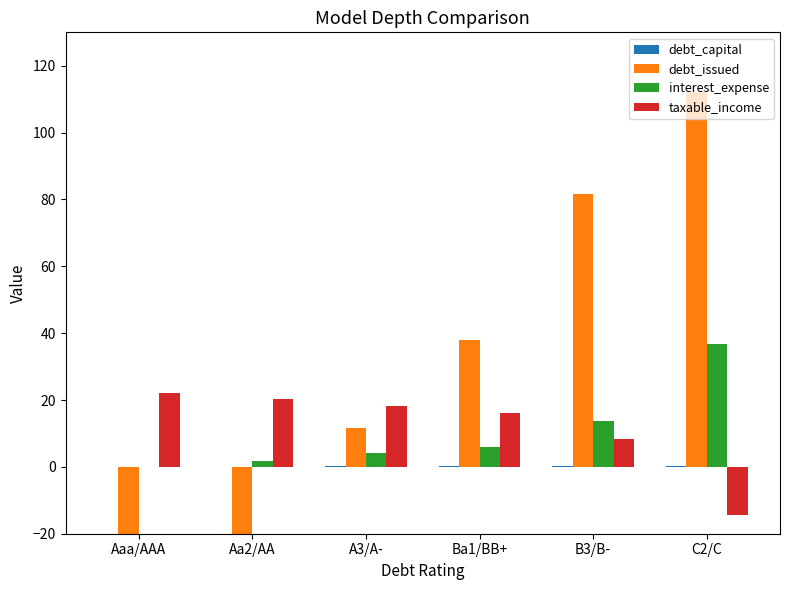

Count the number of data series in this chart.

4